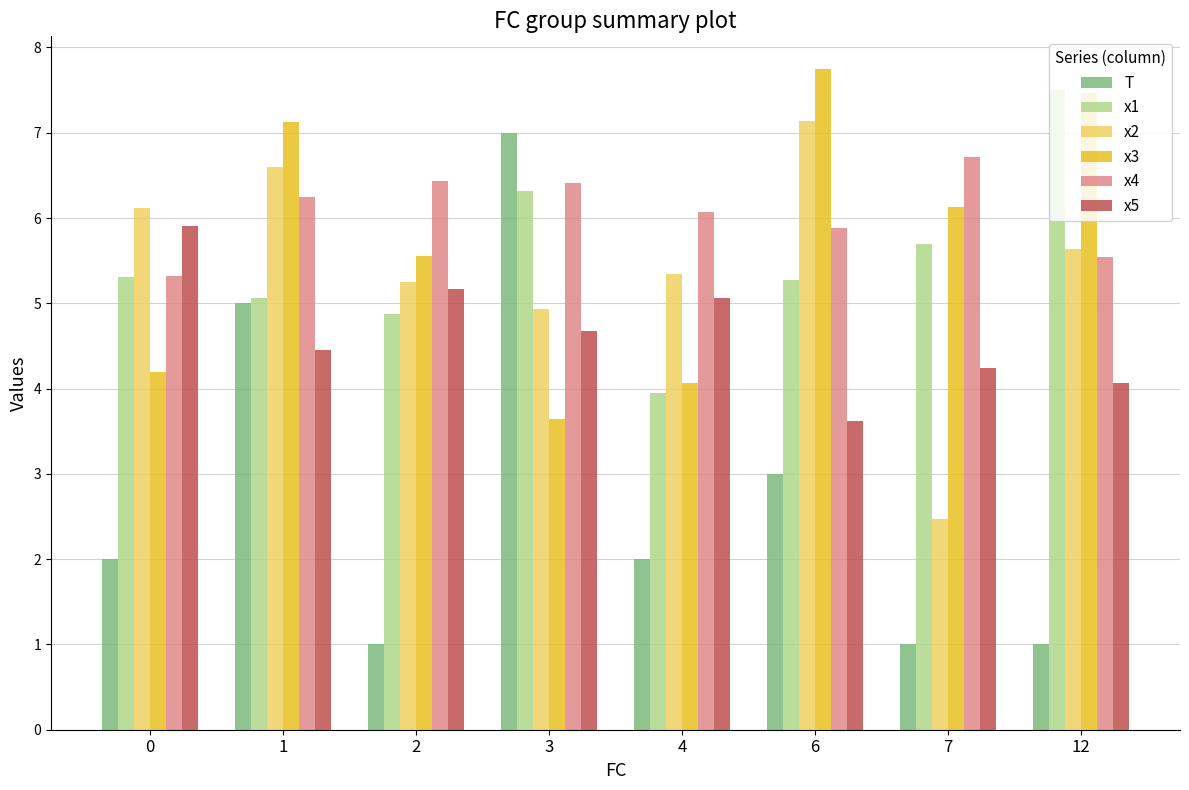

What is the difference between the highest and lowest values at 2?

5.4